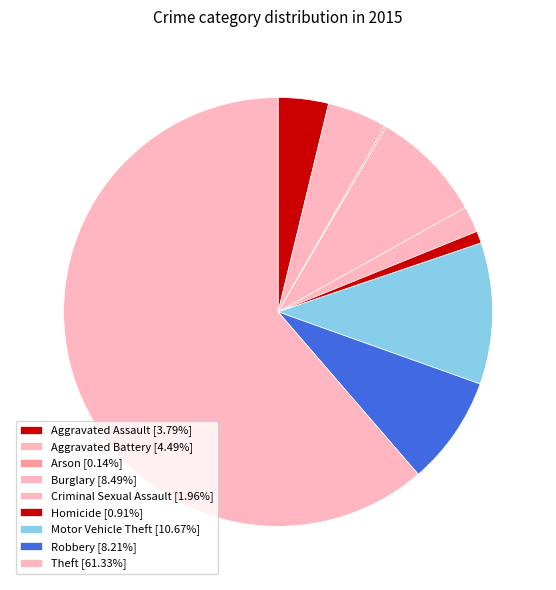

What percentage do Arson and Theft together represent?

61.5%